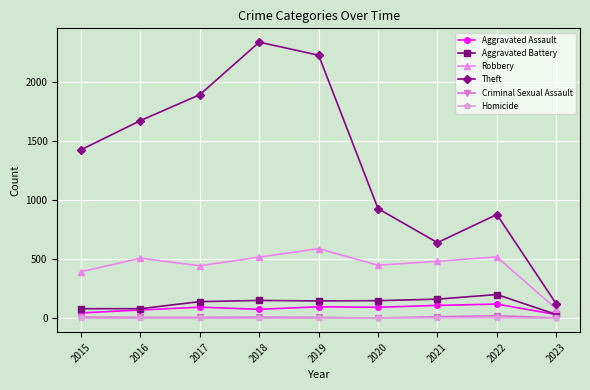

Which series has the widest spread of values?

Theft